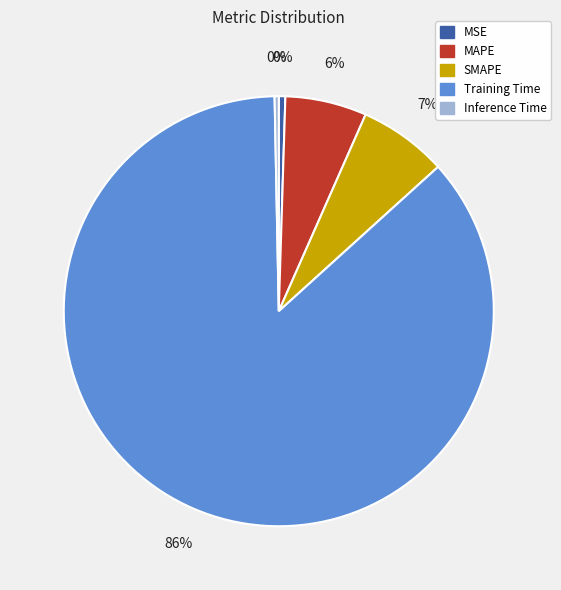

Which slice is the largest?

Training Time